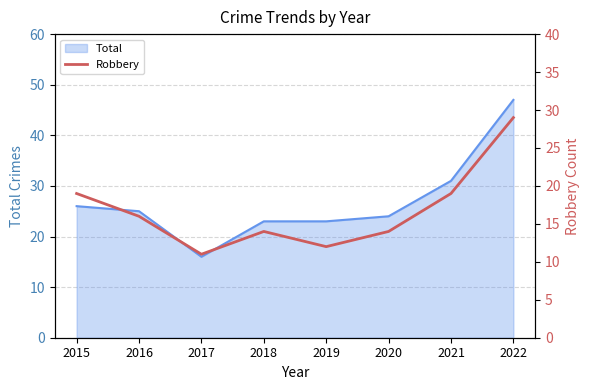

What is the smallest value displayed?

11